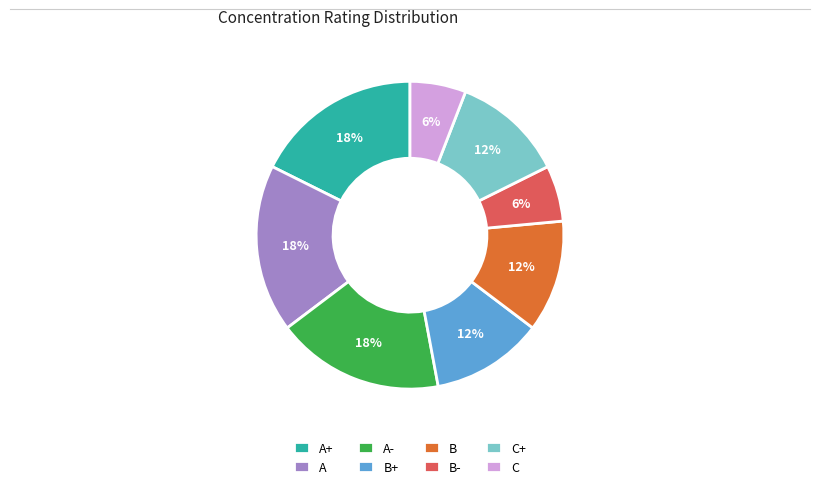

What percentage is the A- slice, to the nearest percent?

18%